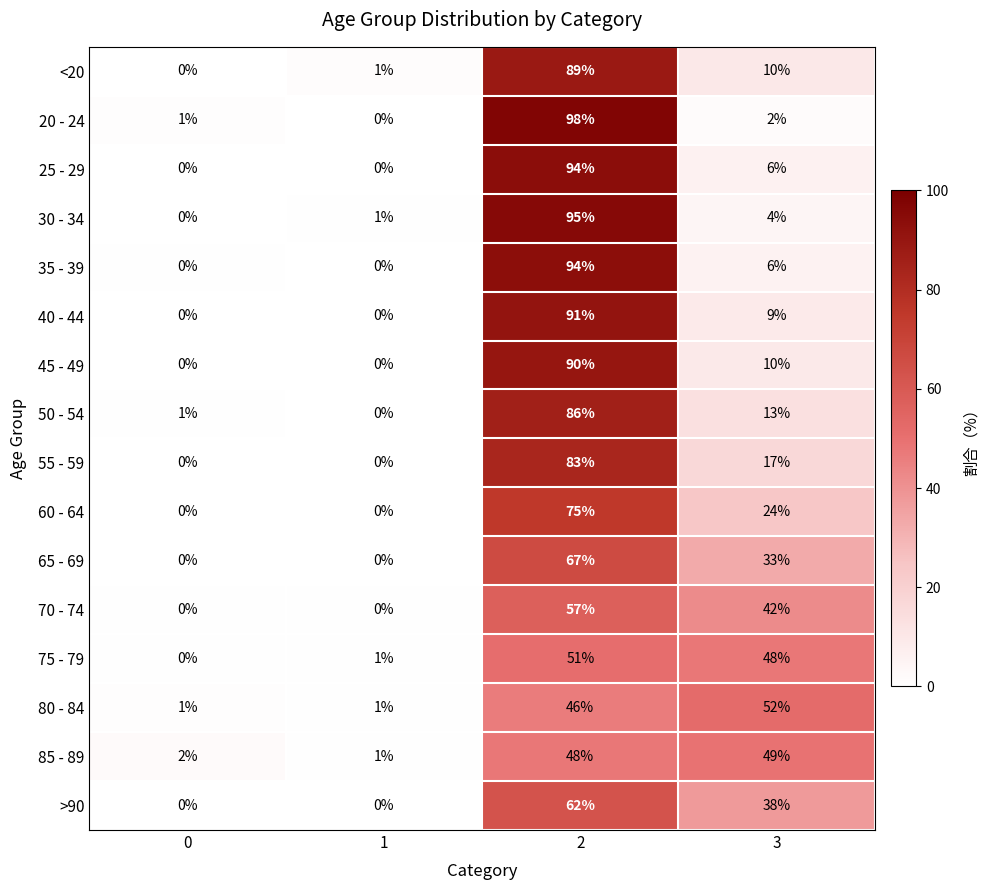

Is it true that 75 - 79 equals 19 at 0?

False